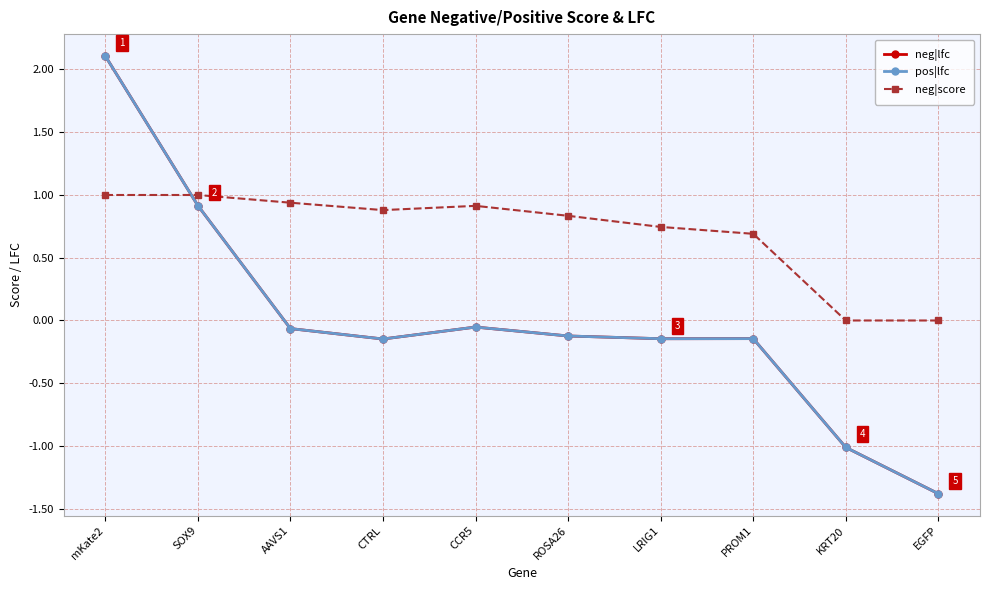

At PROM1, list the series in order from smallest to largest.

neg|lfc, pos|lfc, neg|score